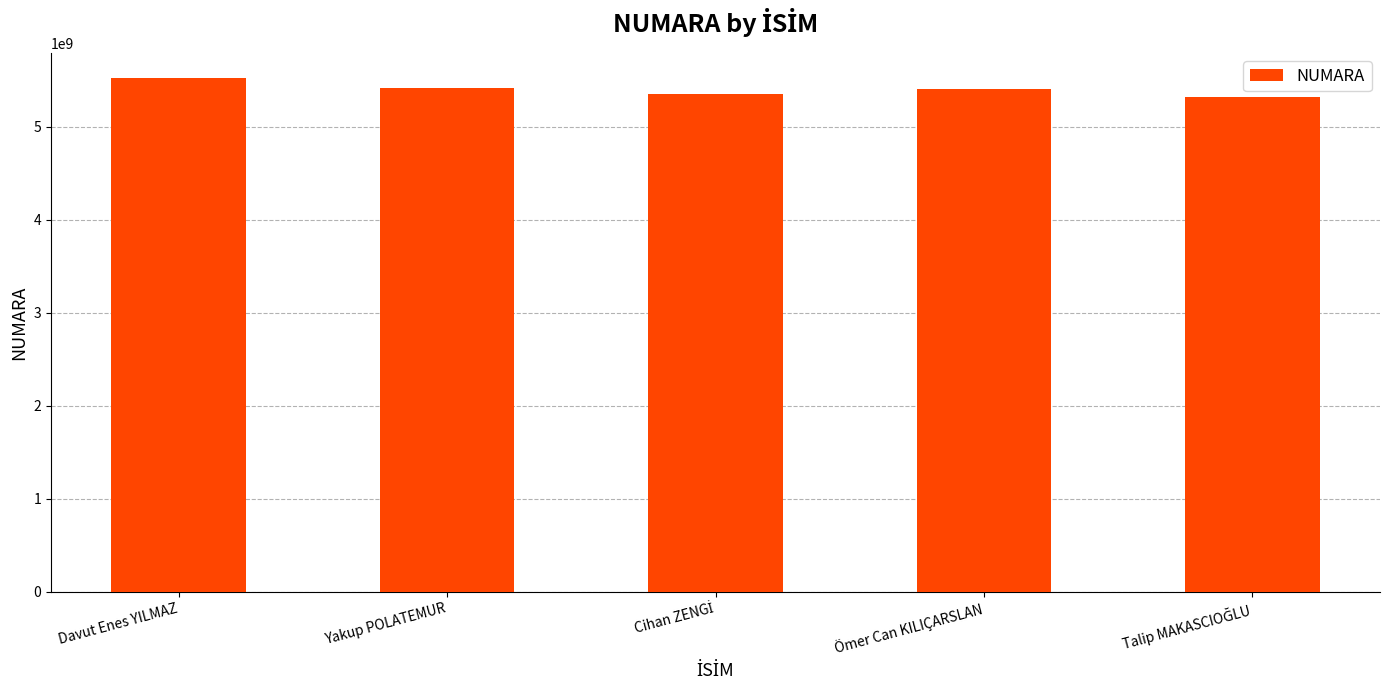

What is the value of the 5th bar from the left?

5315442036